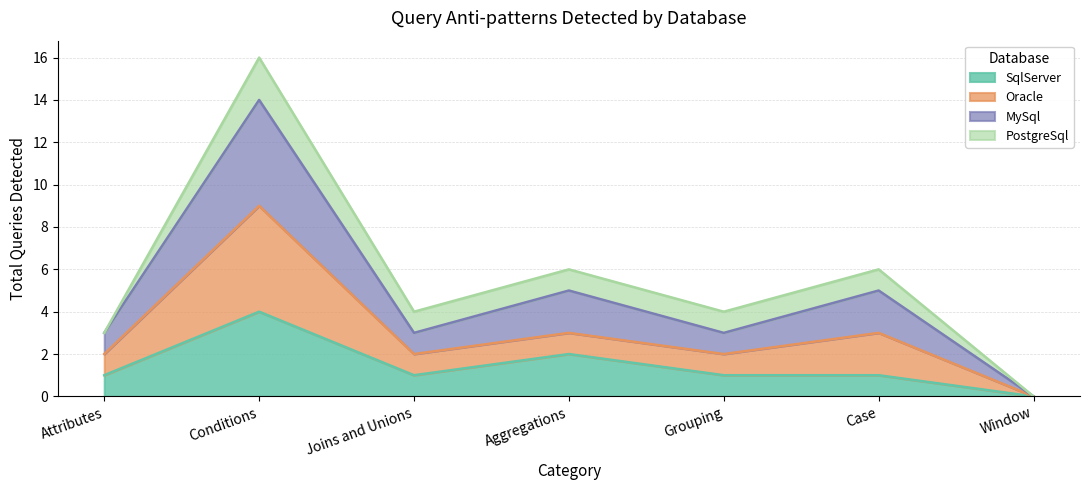

Is the value of MySql at Case greater than the value of Oracle at Joins and Unions?

Yes